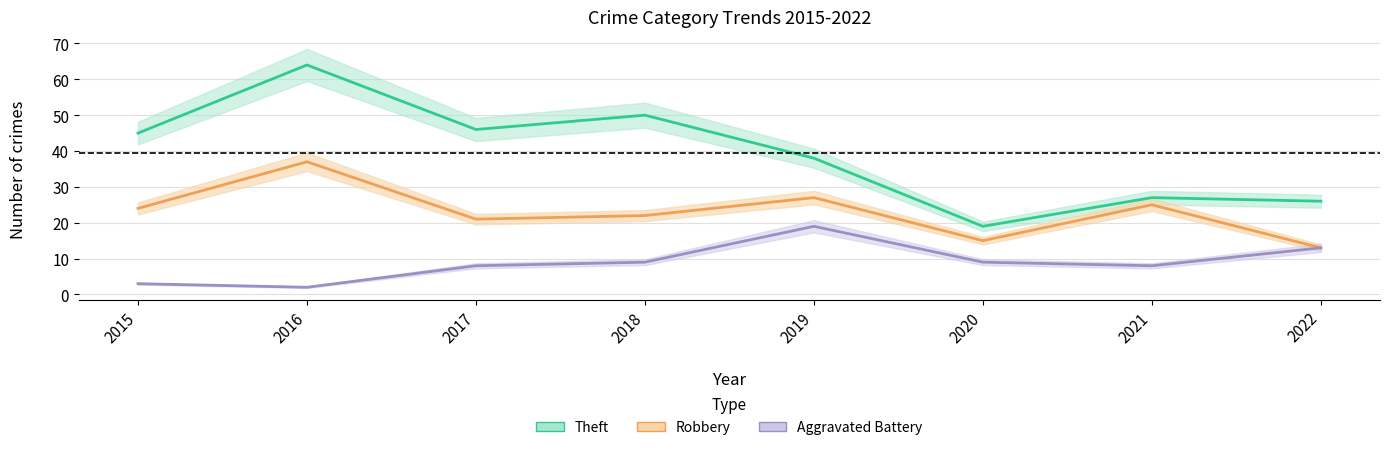

Reading left to right, extract all data points from this chart.

Theft: 45	64	46	50	38	19	27	26
Robbery: 24	37	21	22	27	15	25	13
Aggravated Battery: 3	2	8	9	19	9	8	13